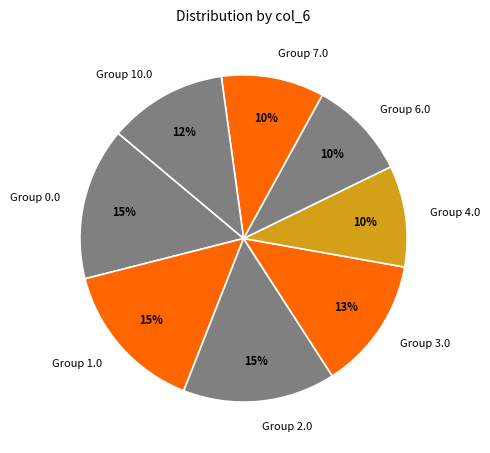

To the nearest percent, what is the average slice percentage?

12%